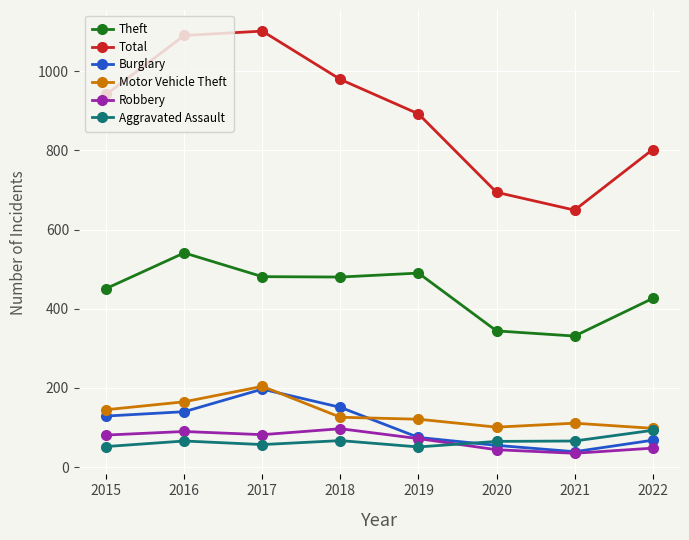

How many lines are shown in the chart?

6